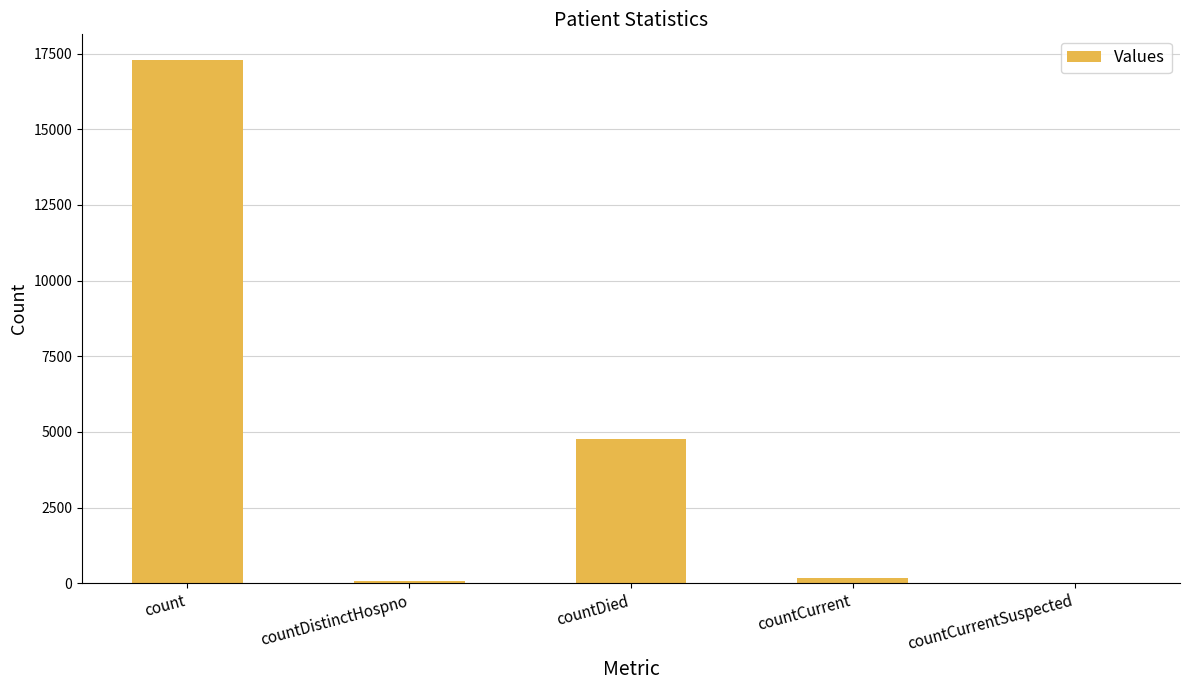

What is the greatest value displayed?

17272